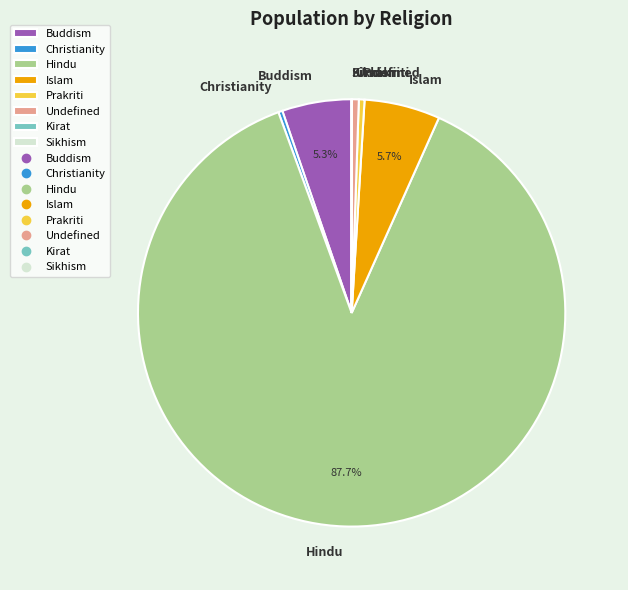

Which category accounts for the majority?

Hindu